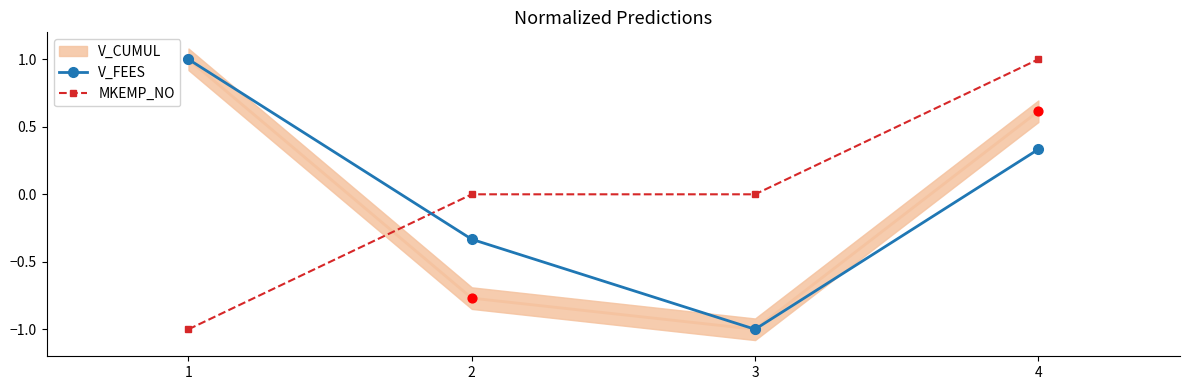

Which series has the largest Y range (max minus min)?

V_FEES